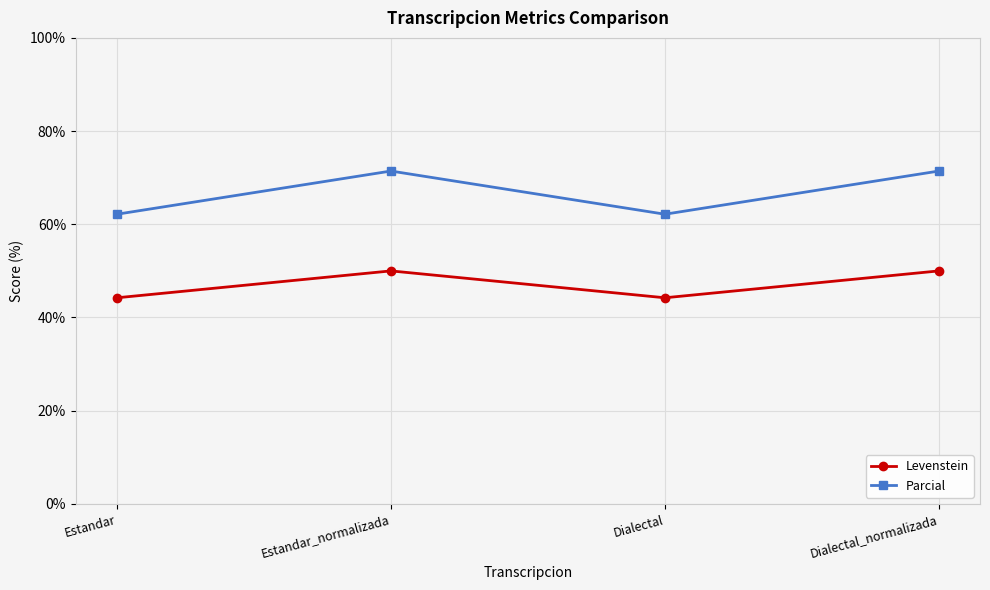

Is it true that Levenstein equals 60.2 at Estandar?

False